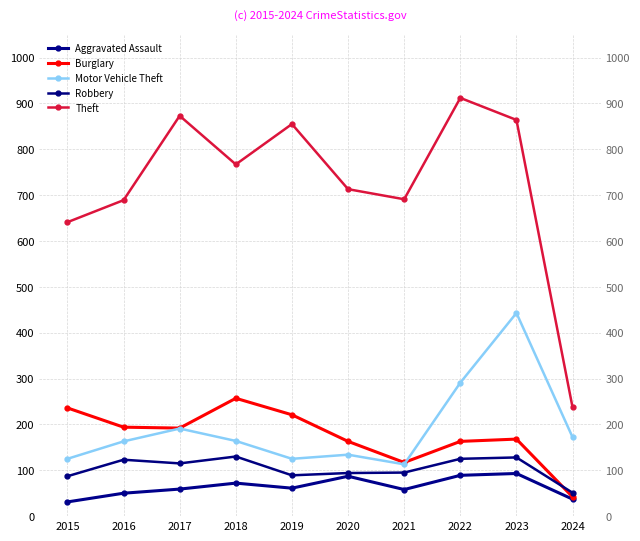

What is the value of the Robbery point at the 4th from the left?

130